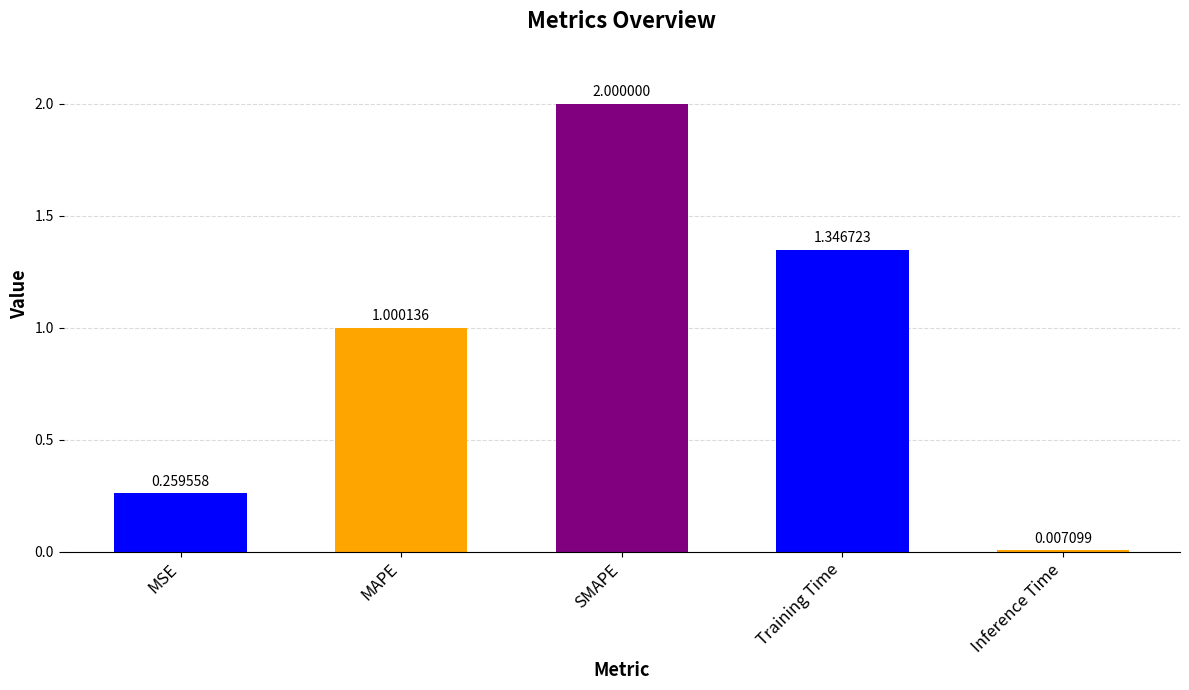

What position from the left is SMAPE?

3